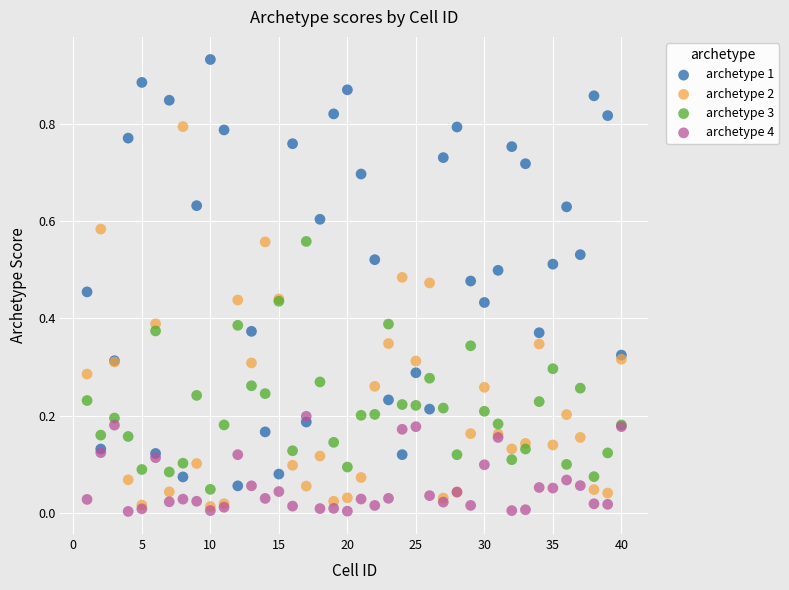

What are all the series names shown in the legend?

archetype 1, archetype 2, archetype 3, archetype 4